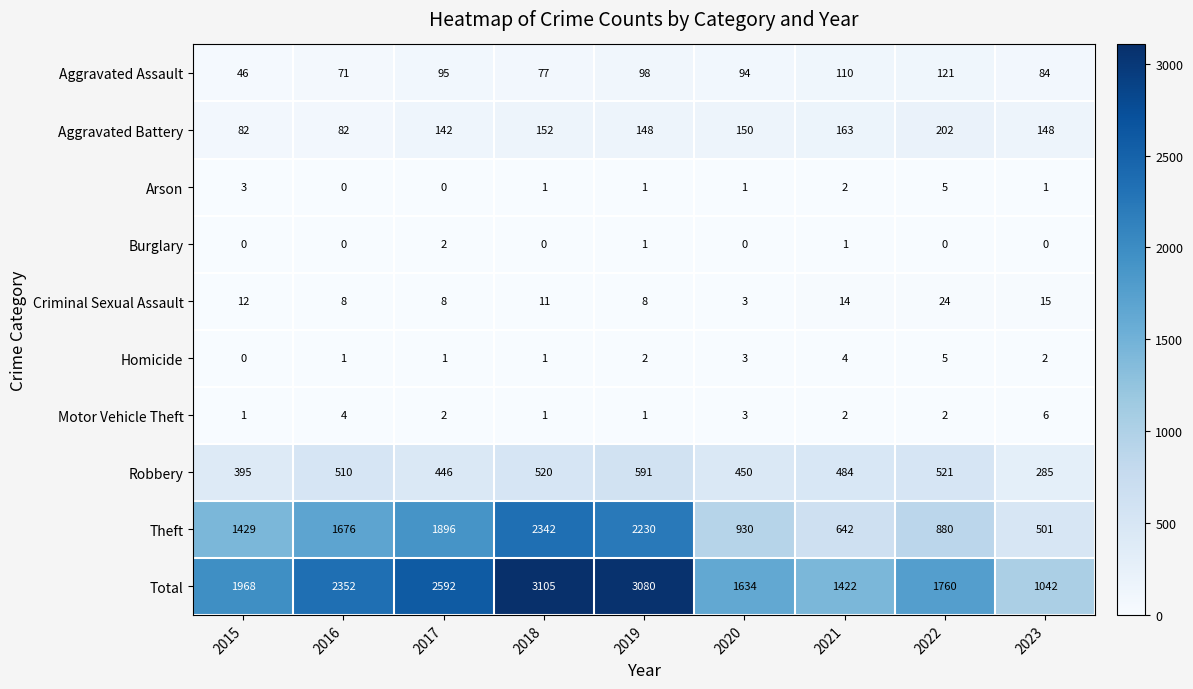

Which series has the largest total across all categories?

Total